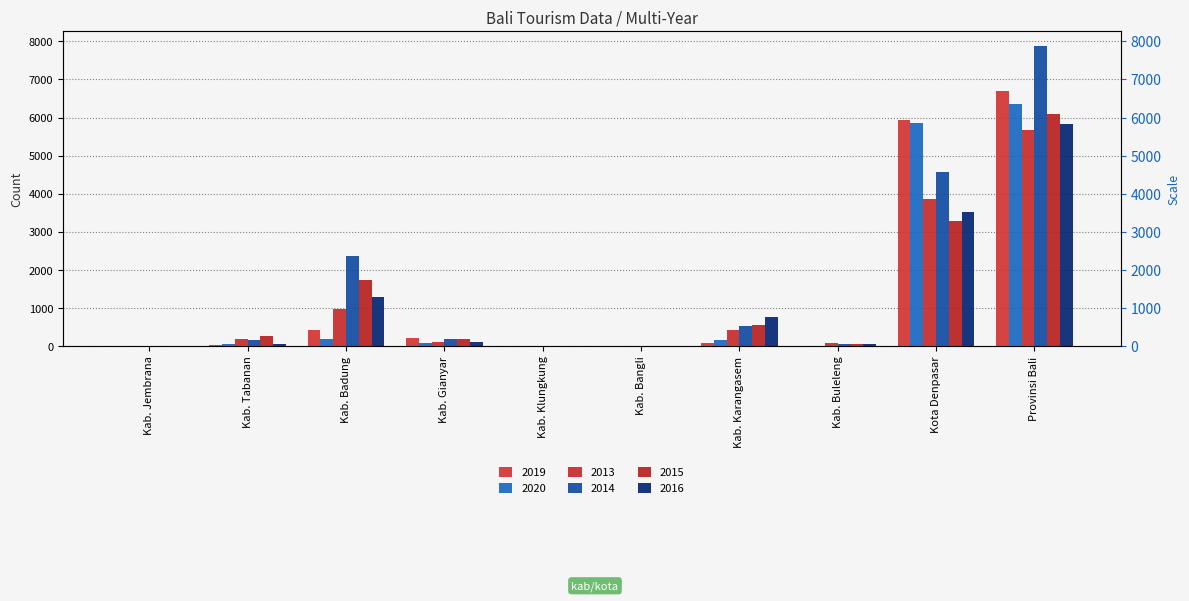

Which has a higher value, Provinsi Bali or Kab. Karangasem?

Provinsi Bali